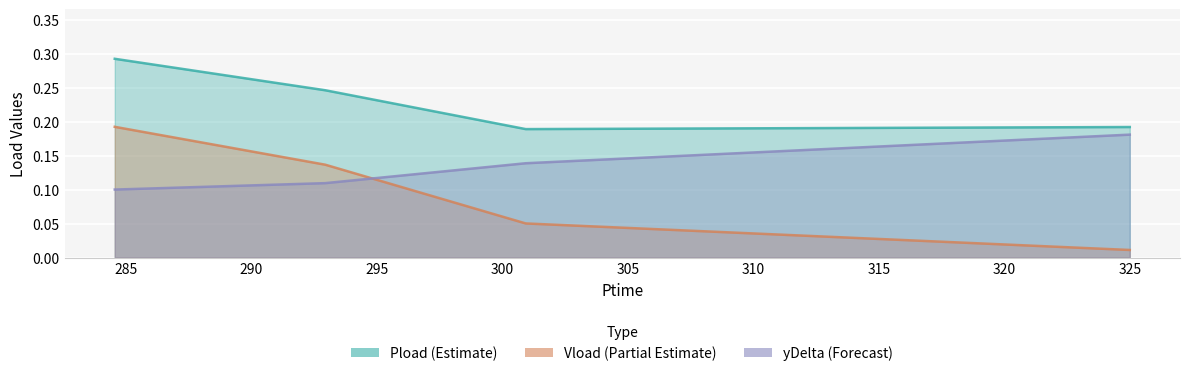

Is the value of yDelta at 284.562 greater than the value of Vload at 284.562?

No